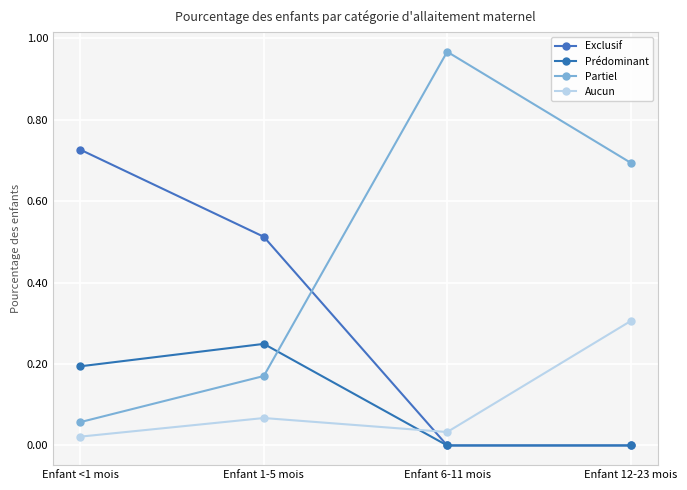

Is this an area chart (filled region under the line)?

No